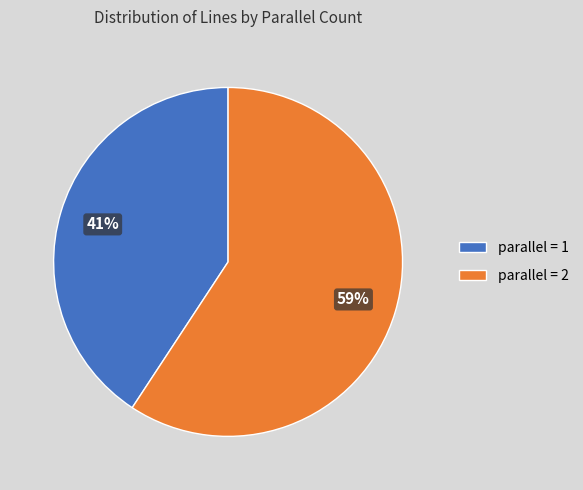

Is parallel = 1 the majority of the pie?

No